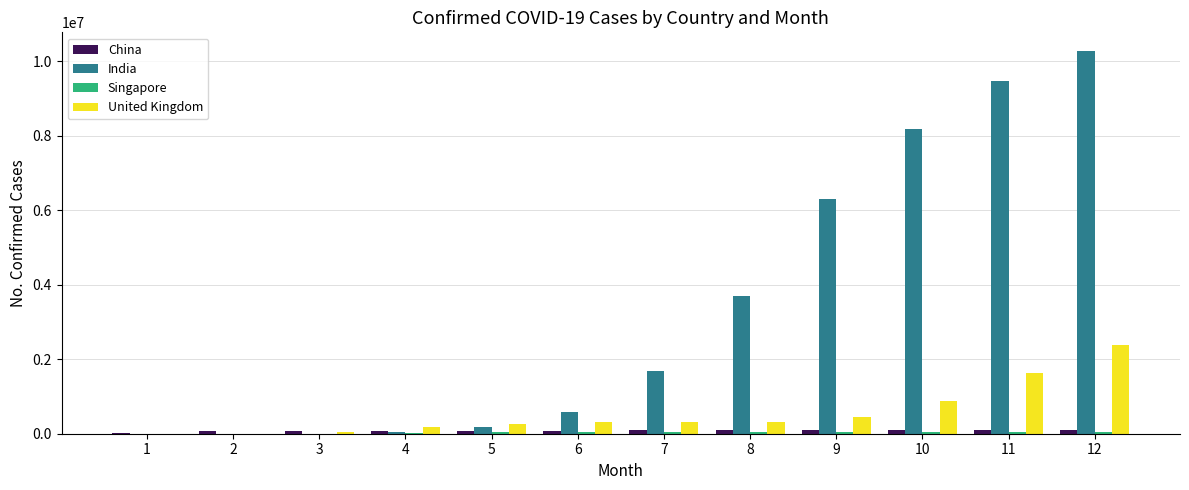

At which category is the sum across all series the highest?

12